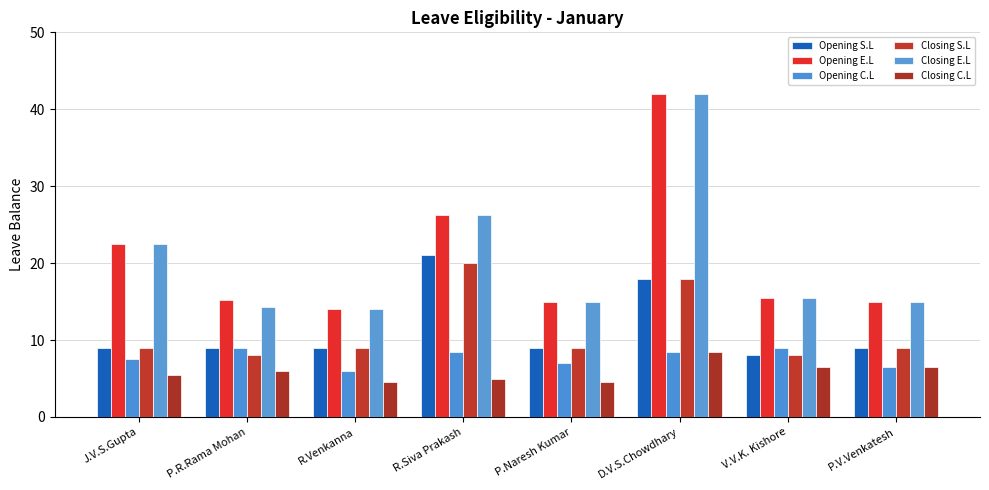

At how many categories does at least one series exceed 27?

1